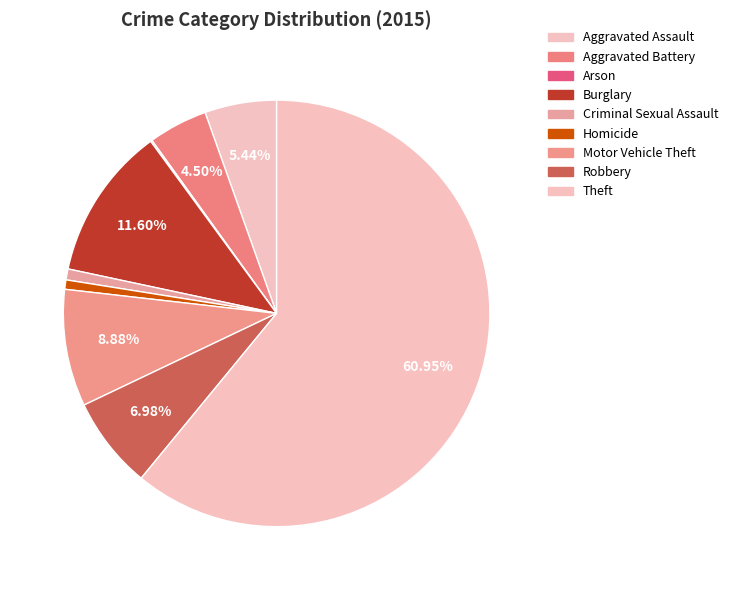

Count the number of slices in the pie.

9